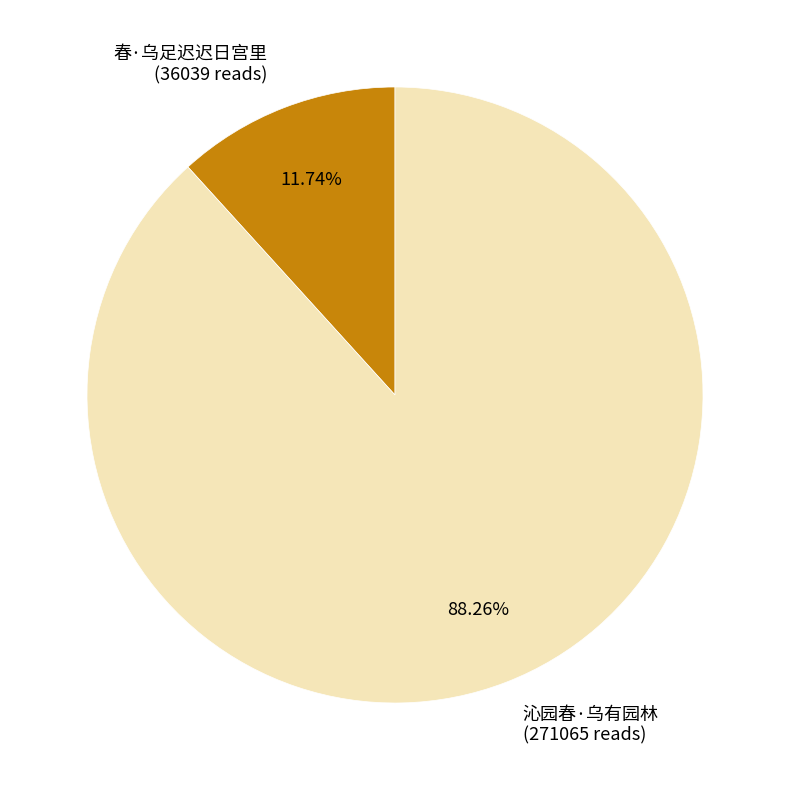

What is the smallest slice in the pie chart?

春·乌足迟迟日宫里